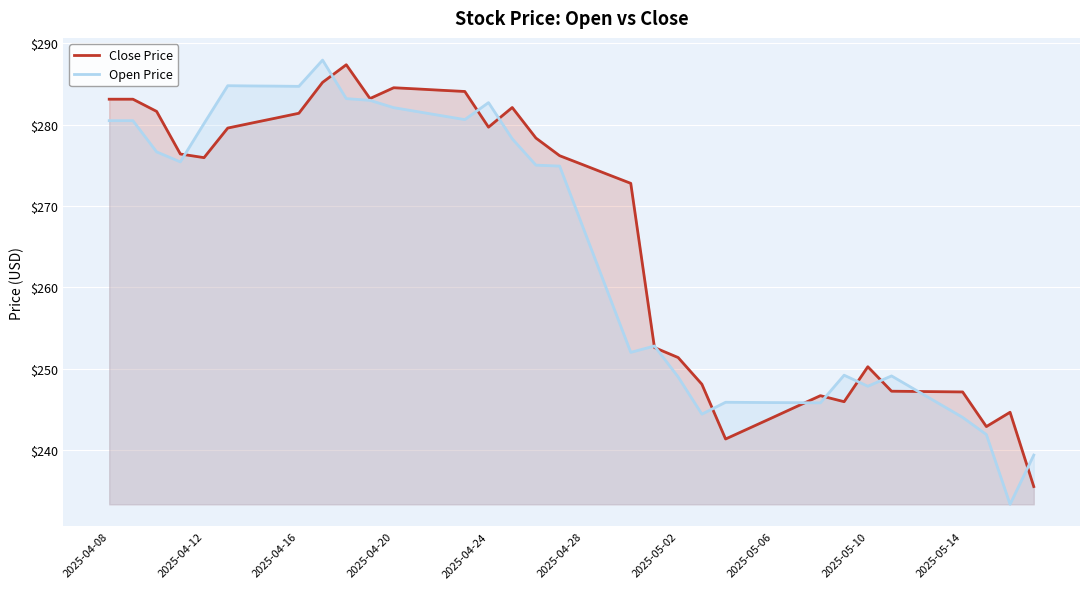

What is the difference between the Open Price values at 14 and 26?

35.3